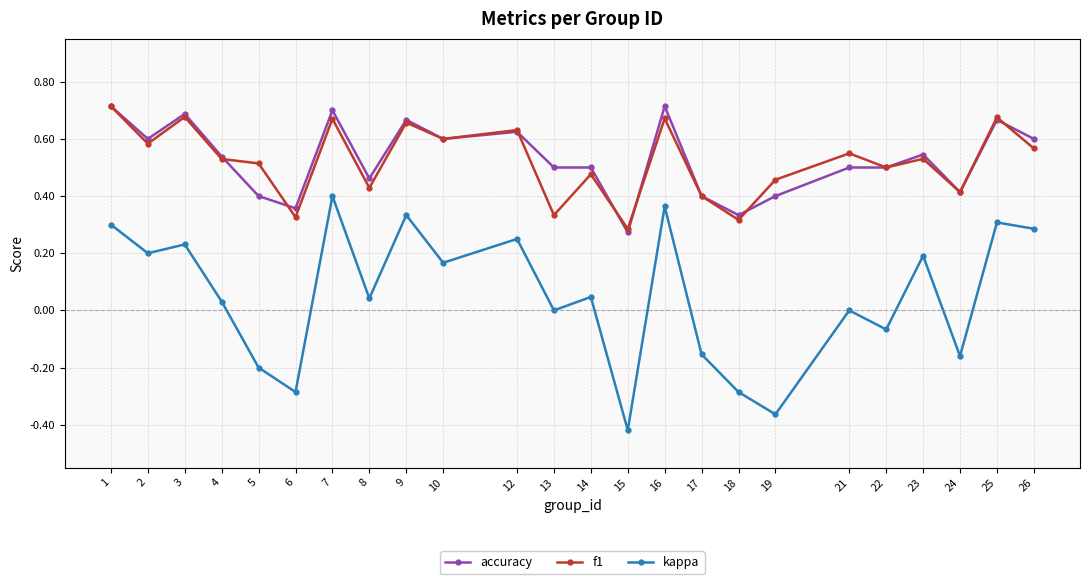

What is the total value across all series at 21?

1.0